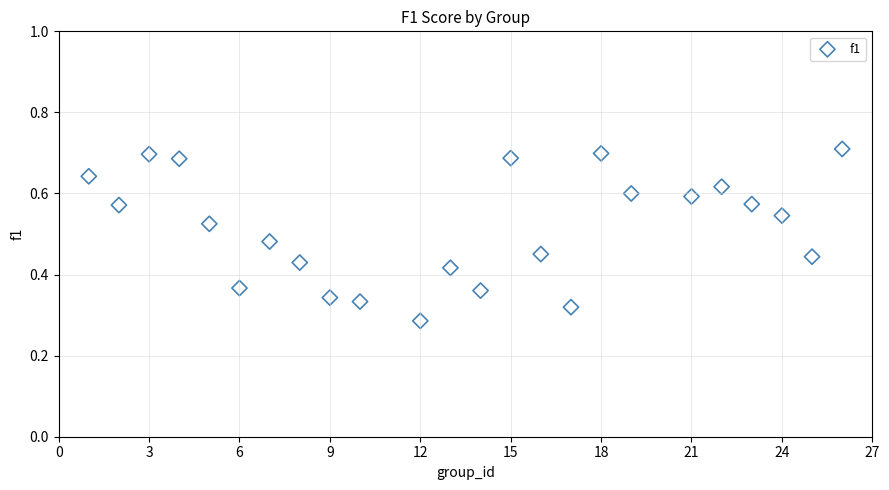

What is the range of X values (max minus min)?

25.0